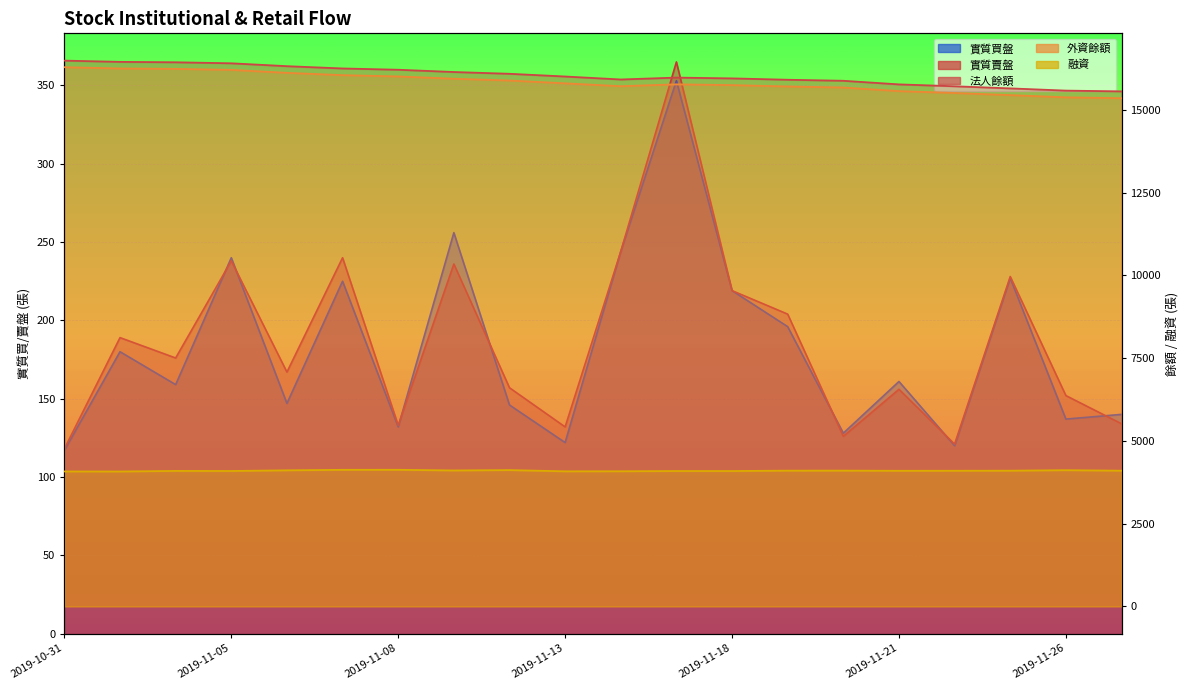

True or false: 實質賣盤 and 融資 intersect in this chart.

False